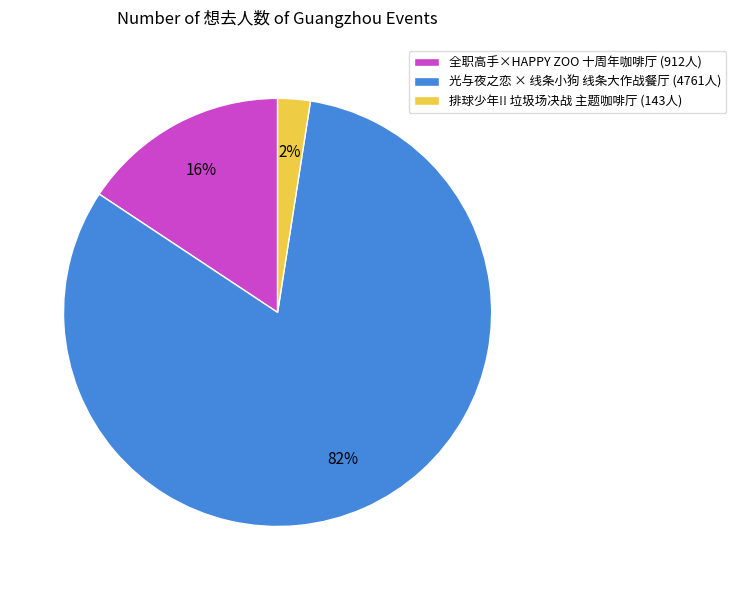

The 光与夜之恋 × 线条小狗 线条大作战餐厅 (4761人) slice represents 92% of the pie. True or false?

False